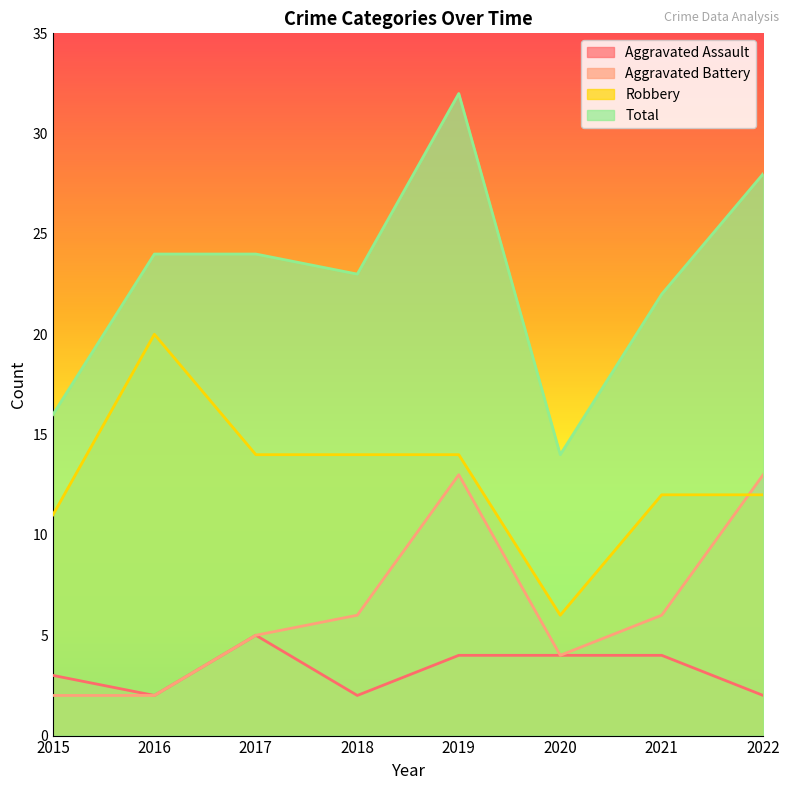

Rank the series at 2018 from highest to lowest value.

Total, Robbery, Aggravated Battery, Aggravated Assault